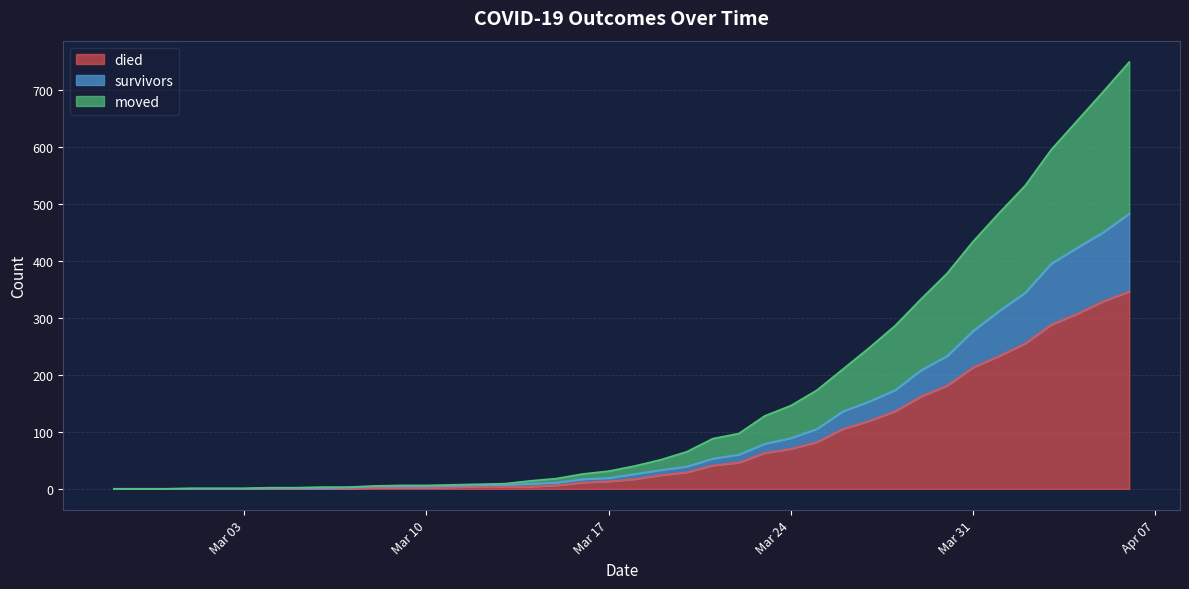

What is the highest value of the died series?

346